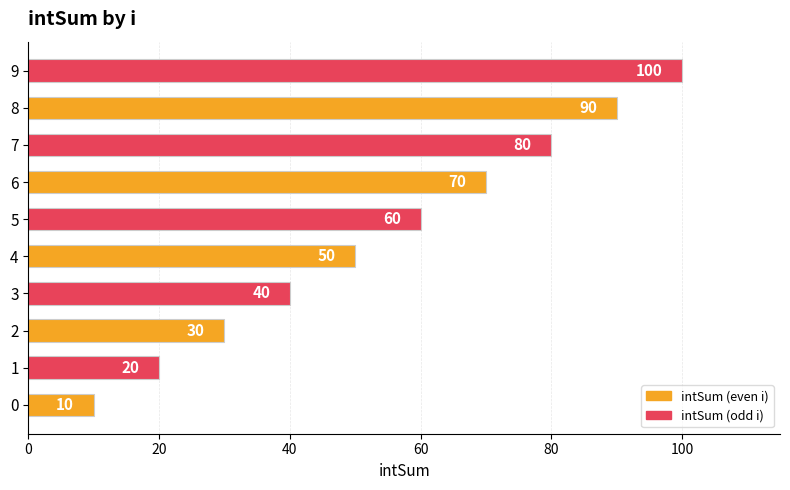

How many data points does each series have?

10